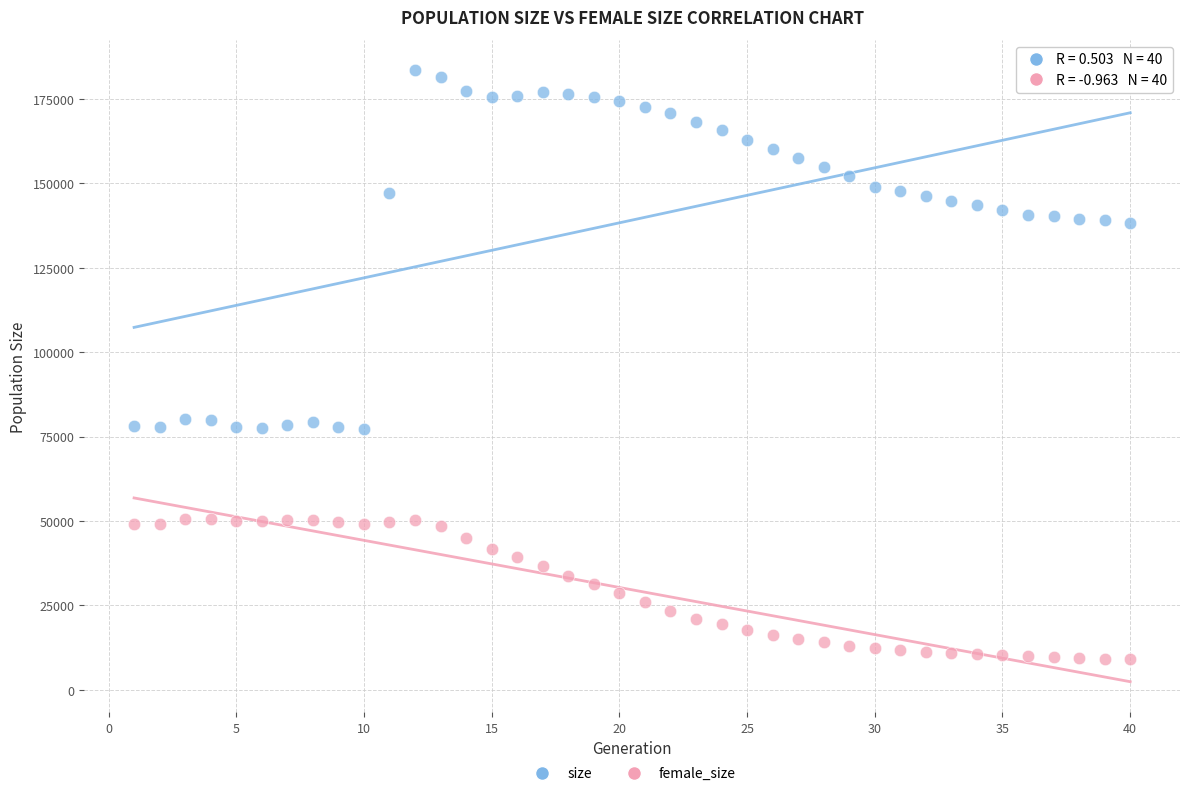

Across all data points, what is the range of Y values (max minus min)?

174373